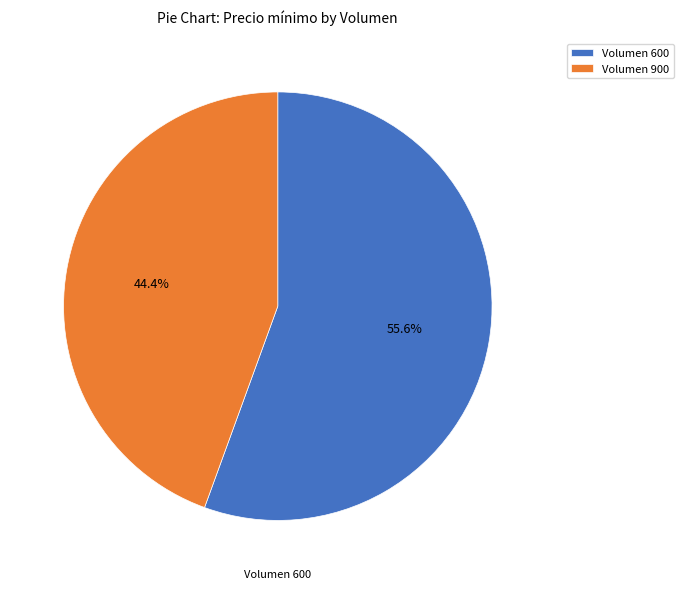

Count the number of slices in the pie.

2